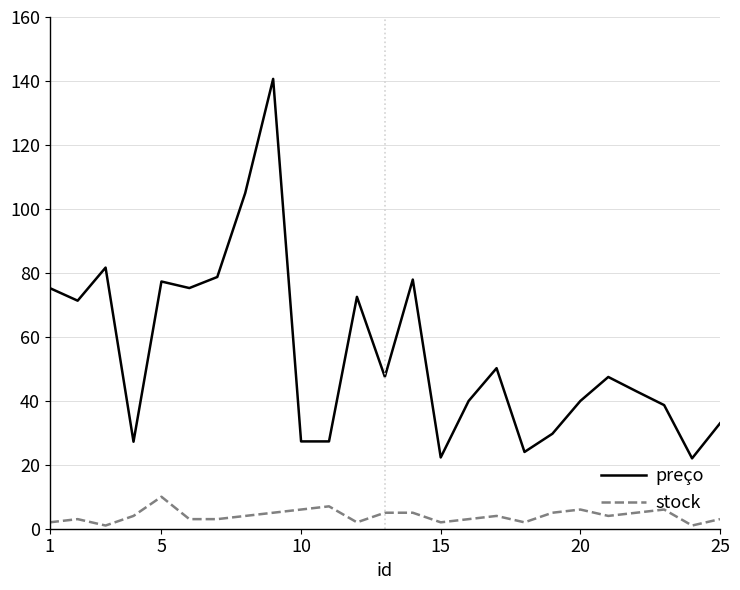

Rank the series by their maximum value, from highest to lowest.

preço, stock